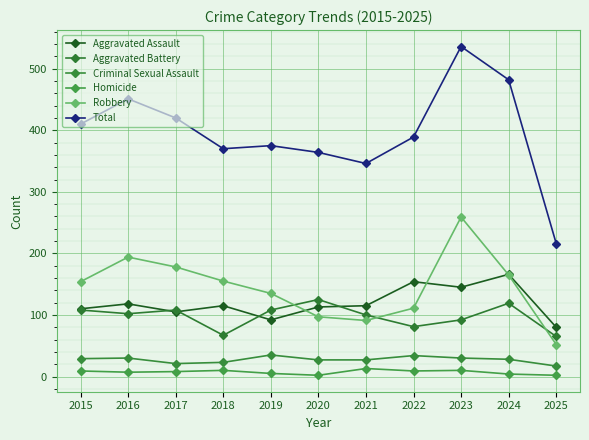

True or false: Robbery and Criminal Sexual Assault cross at least once.

False